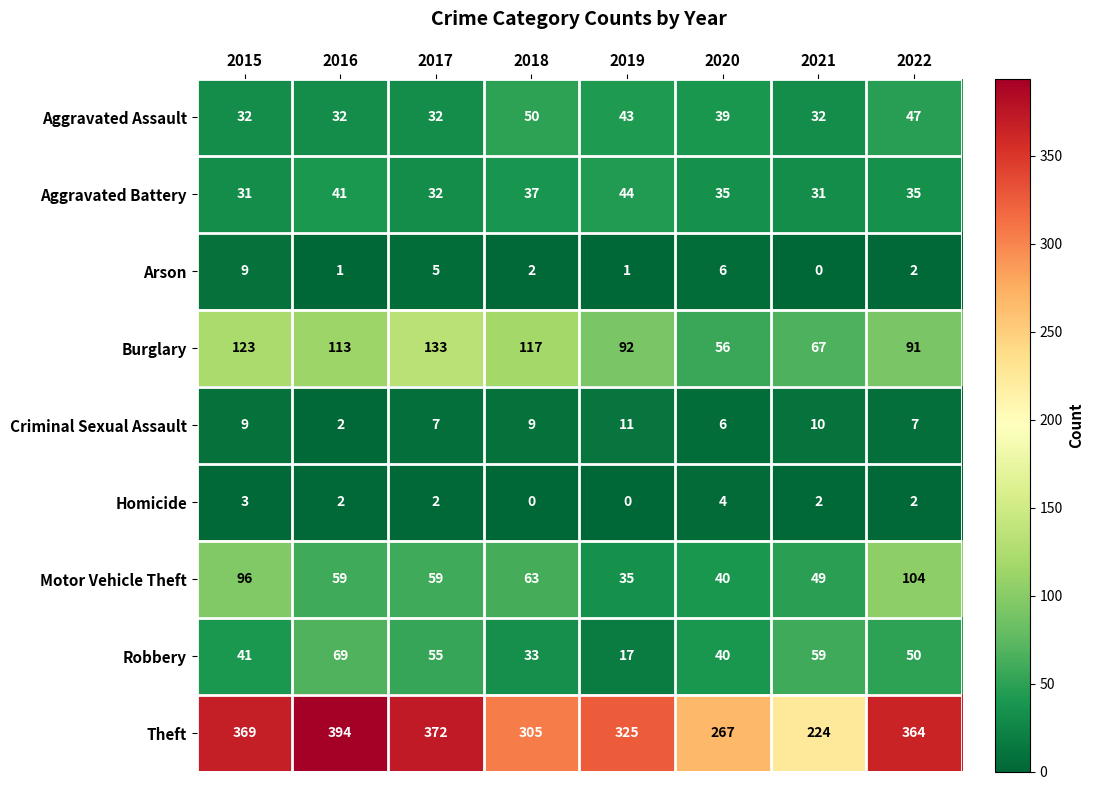

Where does the Homicide series first go above 2?

2015